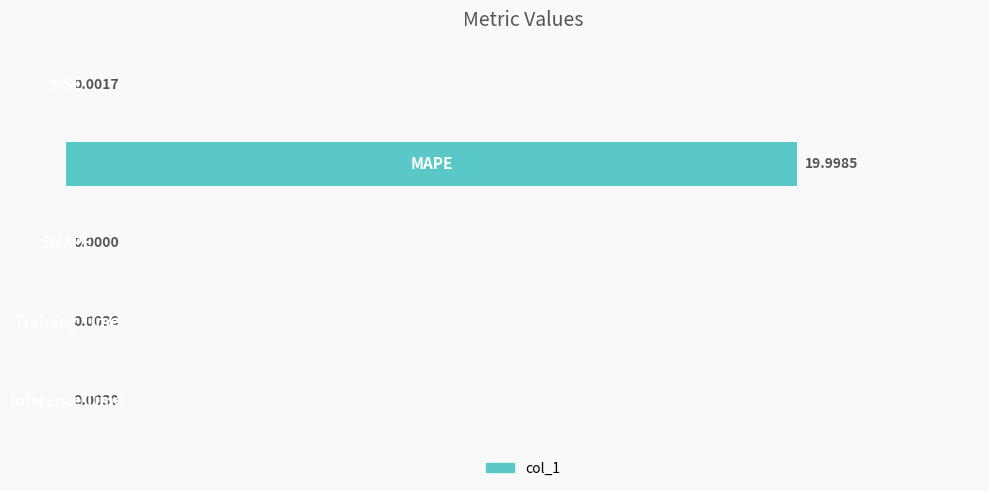

Are the bars horizontal?

Yes